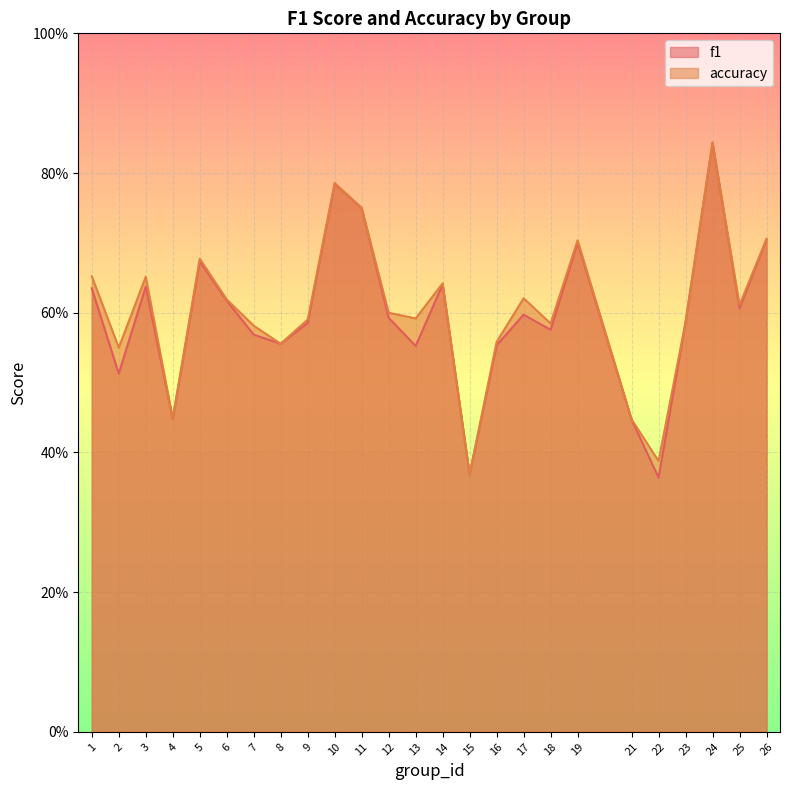

At which category does f1 reach its first local valley?

2